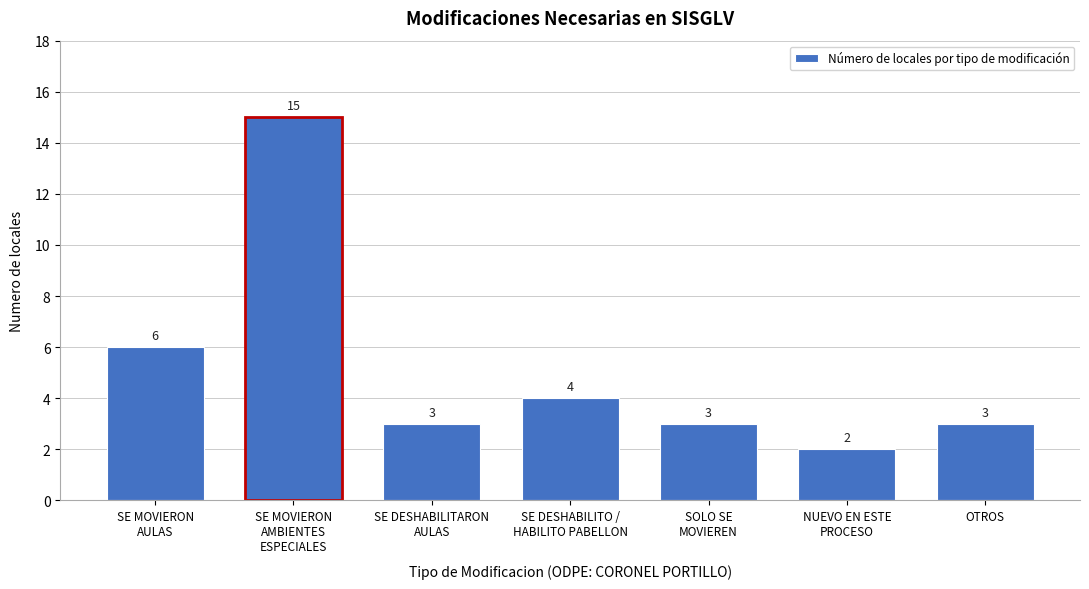

Reading right to left, what are all the values shown in this chart?

3	2	3	4	3	15	6